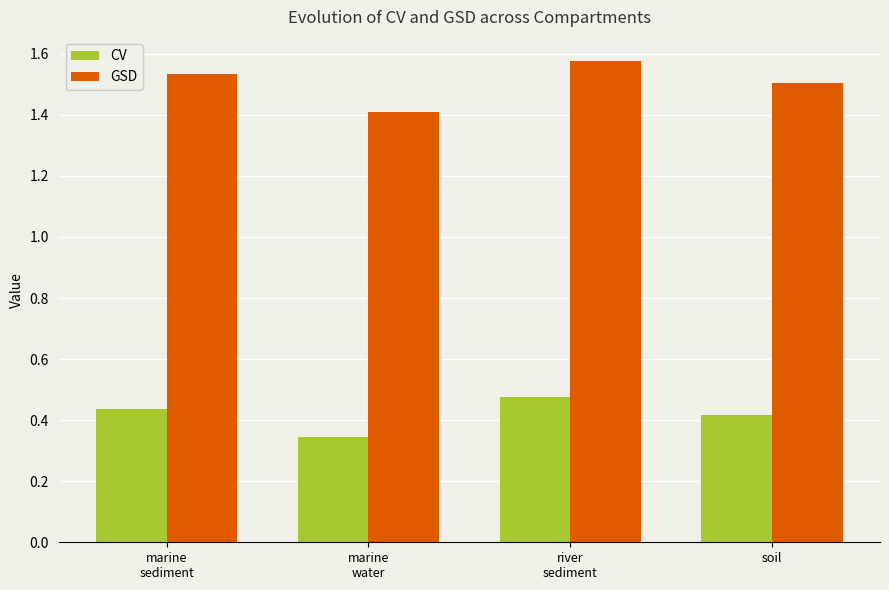

What is the total value across all series at marine
water?

1.8